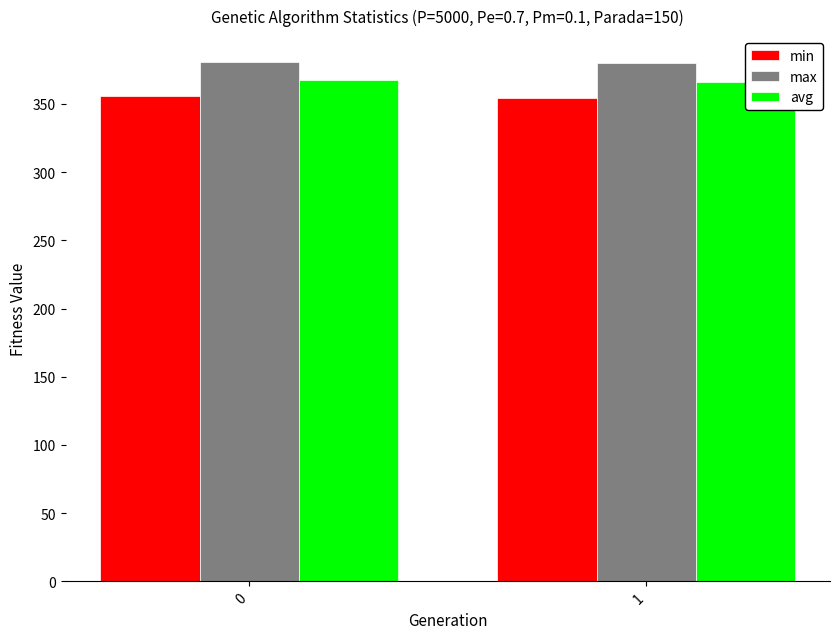

At how many categories does at least one series exceed 373?

2